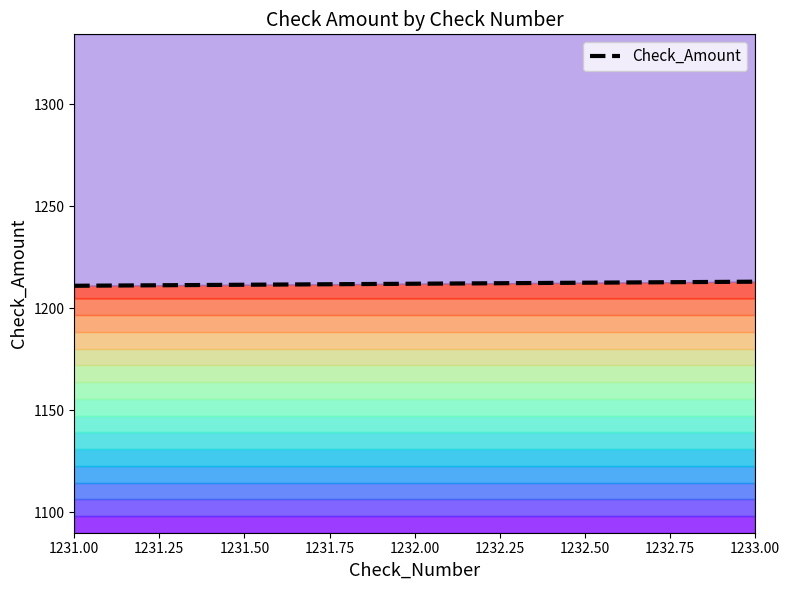

Reading left to right, extract all data points from this chart.

1231=1211	1232=1212	1233=1213